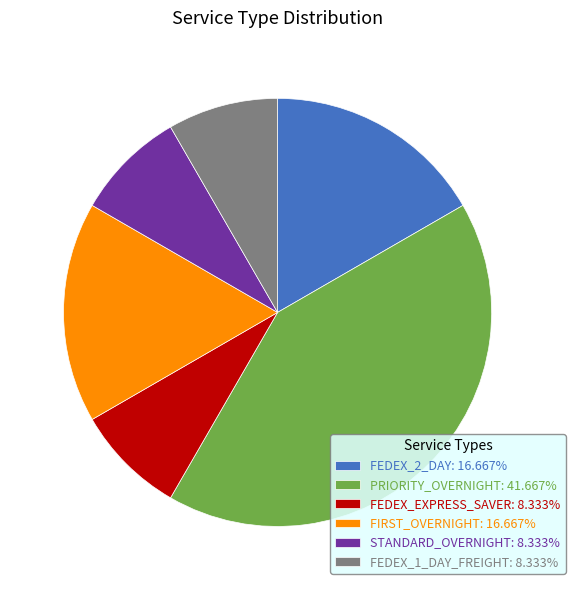

Is the sum of FIRST_OVERNIGHT: 16.667% and PRIORITY_OVERNIGHT: 41.667% greater than half?

Yes